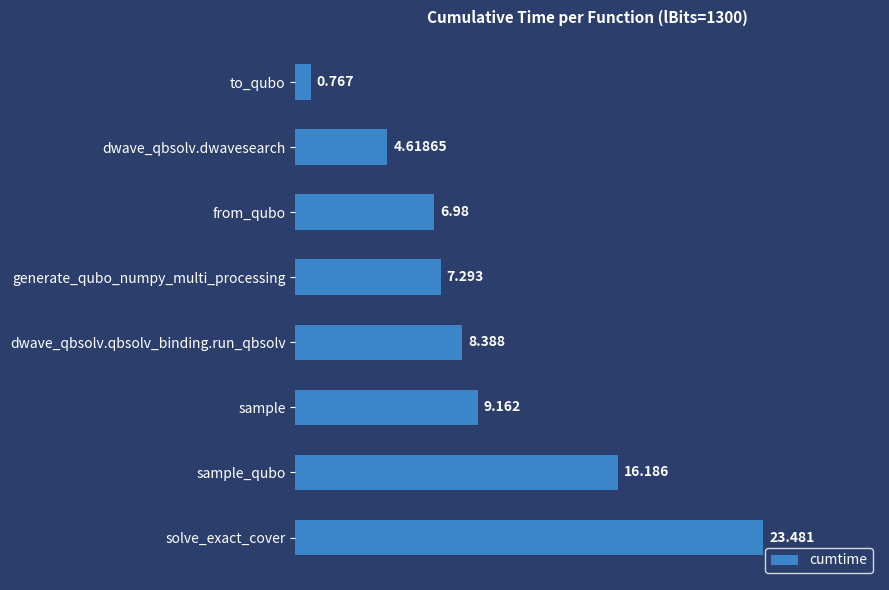

Between generate_qubo_numpy_multi_processing and sample_qubo, which is larger?

sample_qubo